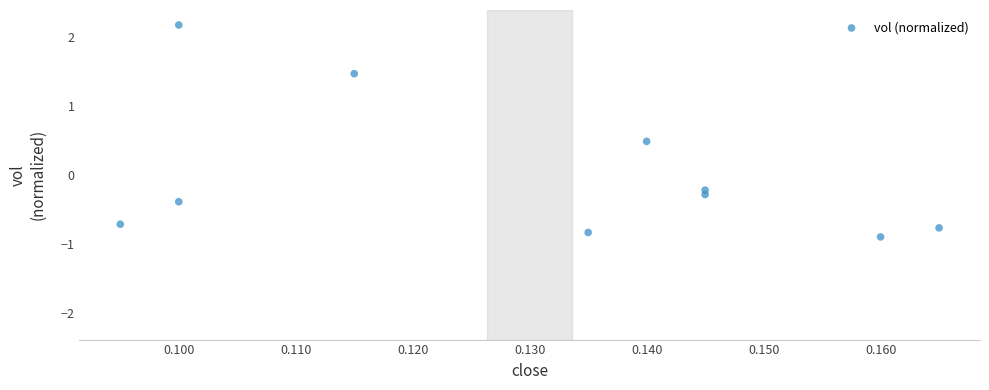

What is the range of Y values (max minus min)?

3.1